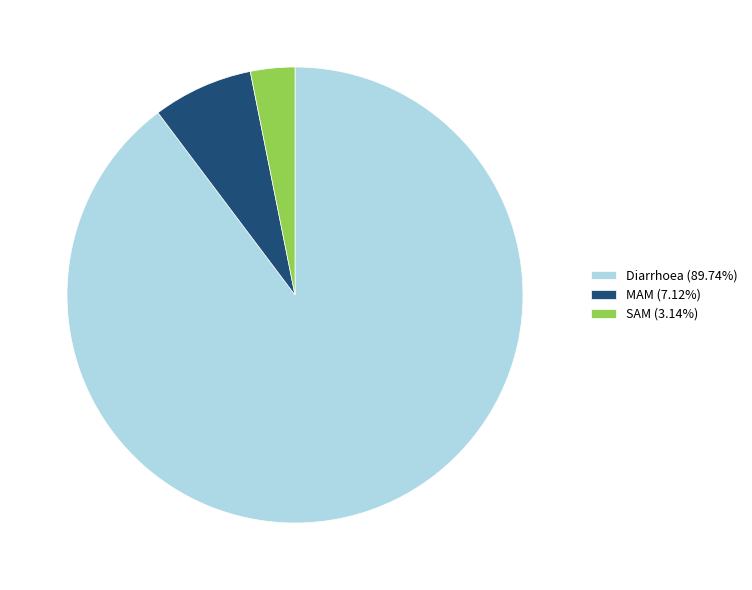

Which category has the smallest portion of the pie?

SAM